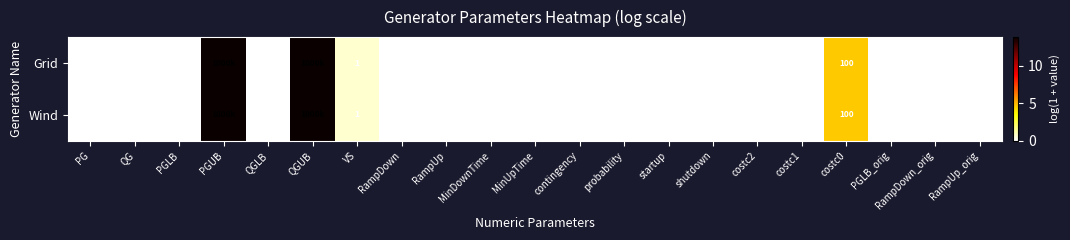

Which series has the largest total across all categories?

Grid